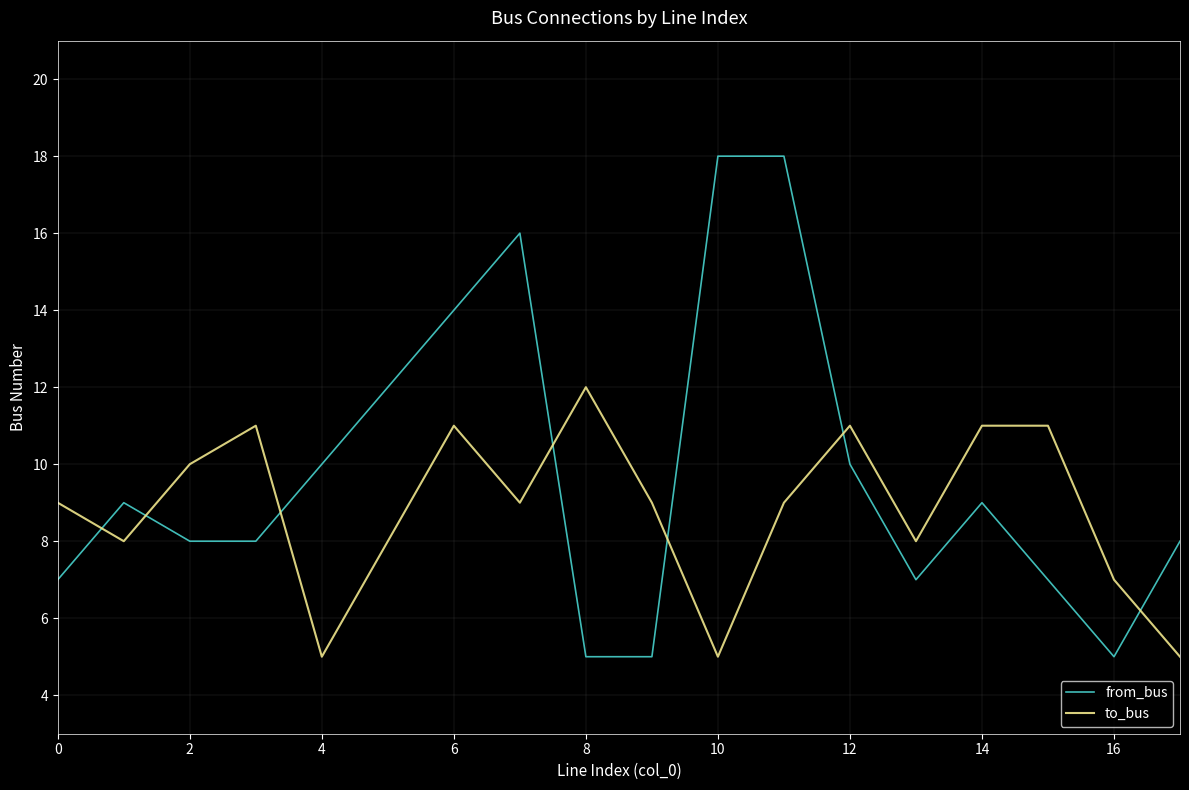

How many intersections are there between from_bus and to_bus?

7